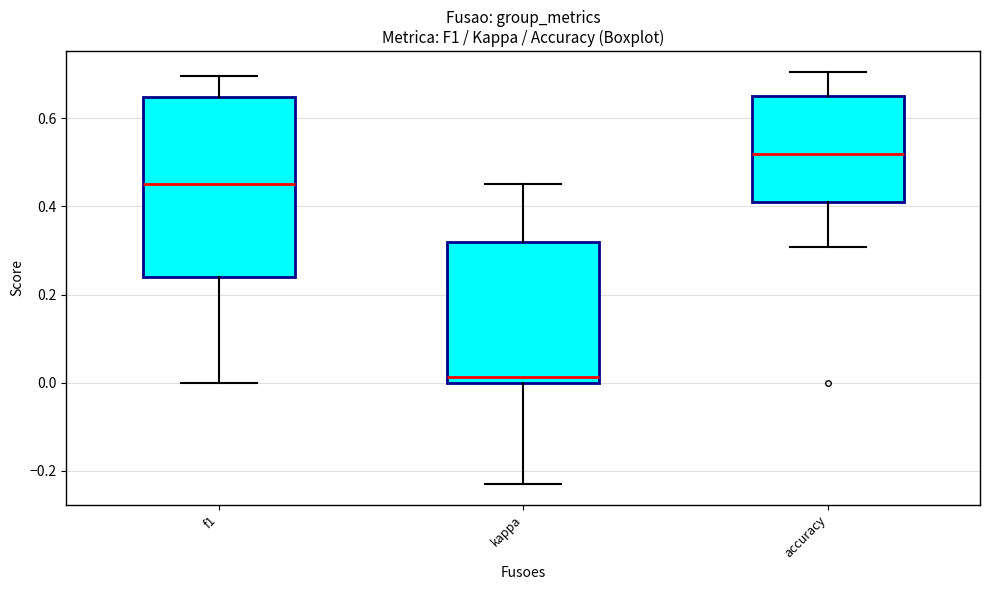

Where is the lower edge of the box for f1 on the y-axis? The values are not printed on the chart, so give them approximately, as read against the axis.

0.24